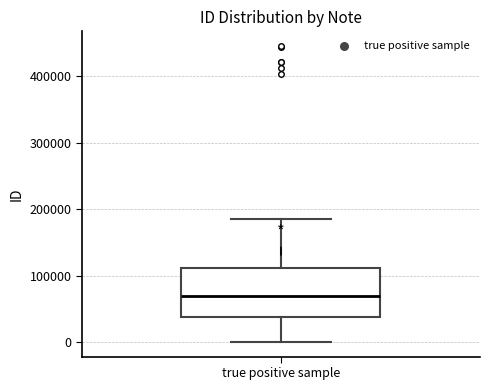

Where does the lower whisker of the box for true positive sample end on the y-axis? The values are not printed on the chart, so give them approximately, as read against the axis.

0